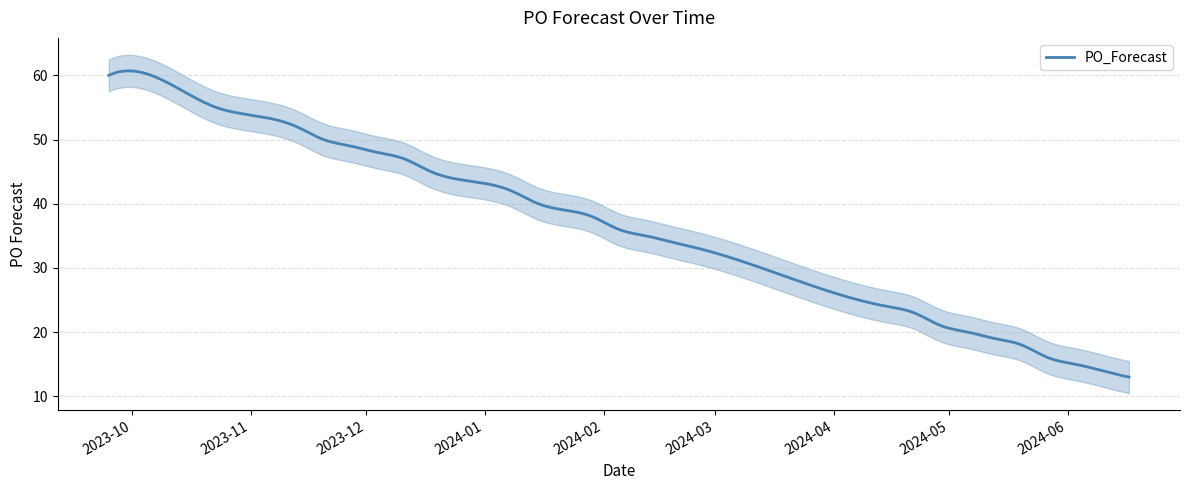

What is the change in value from 2024-01-08 to 2024-02-26?

-9